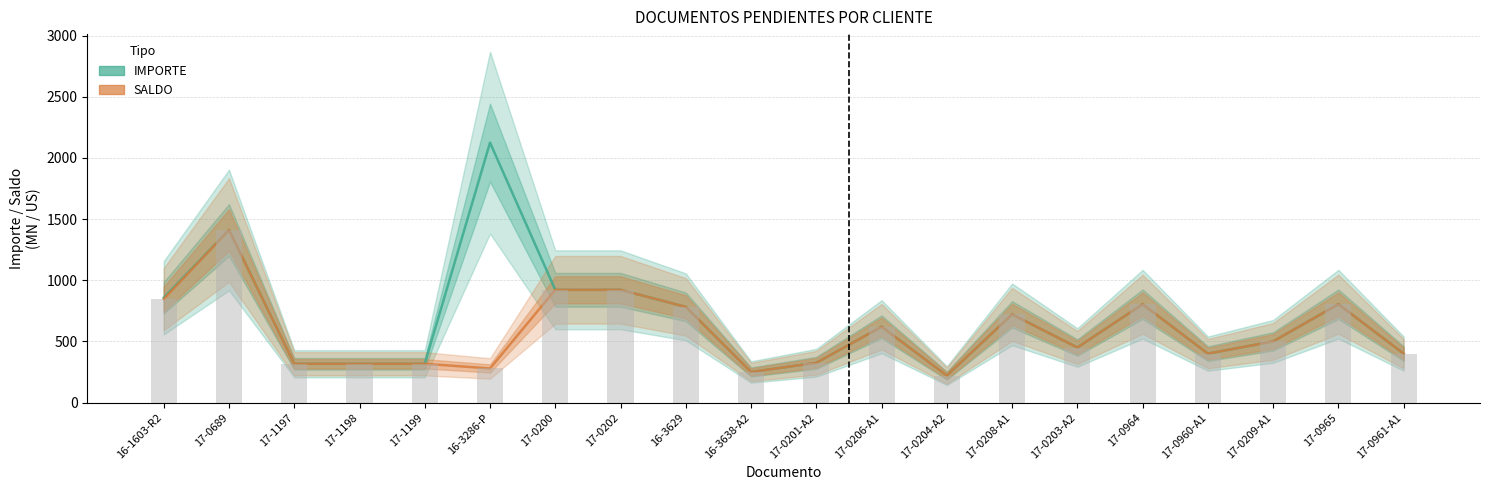

Reading left to right, extract all data points from this chart.

IMPORTE: 857.0	1410.6	316.9	316.9	316.9	2125.2	921.8	921.8	782.3	250.0	325.0	620.0	220.0	721.0	450.0	804.0	400.0	500.0	804.0	400.0
SALDO: 845.9	1410.6	316.9	316.9	316.9	278.9	921.8	921.8	782.3	250.0	325.0	620.0	220.0	721.0	450.0	804.0	400.0	500.0	804.0	400.0